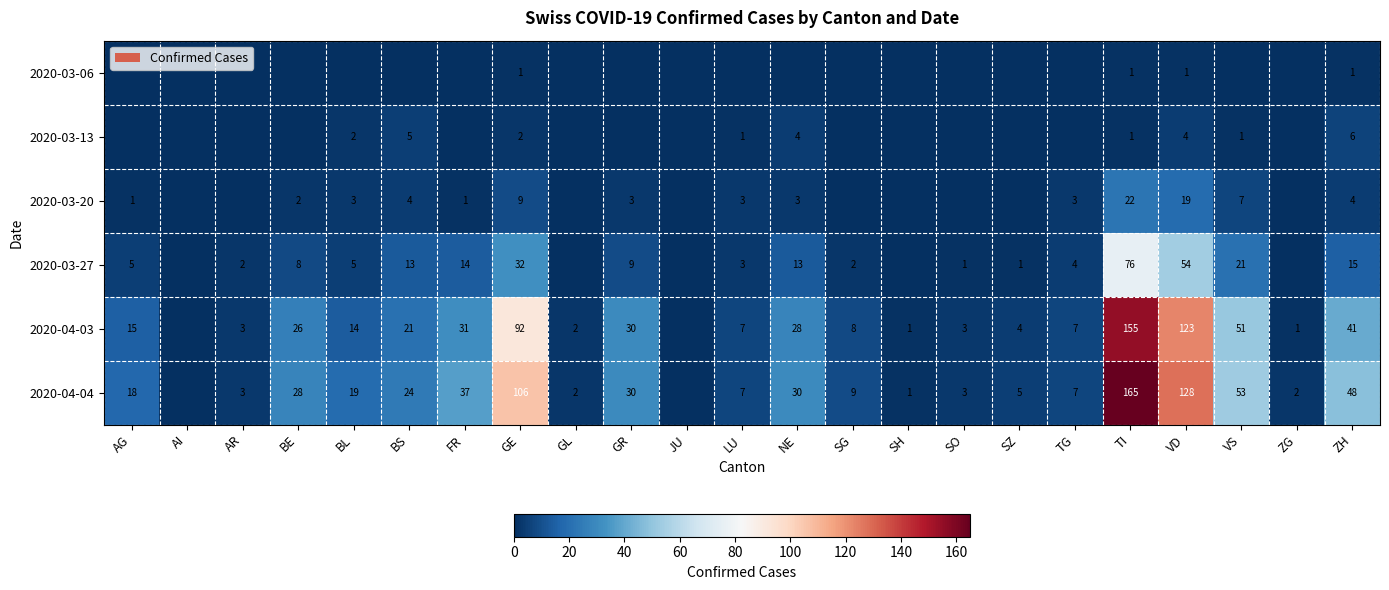

What is the difference between the 2020-04-04 values at VS and TI?

112